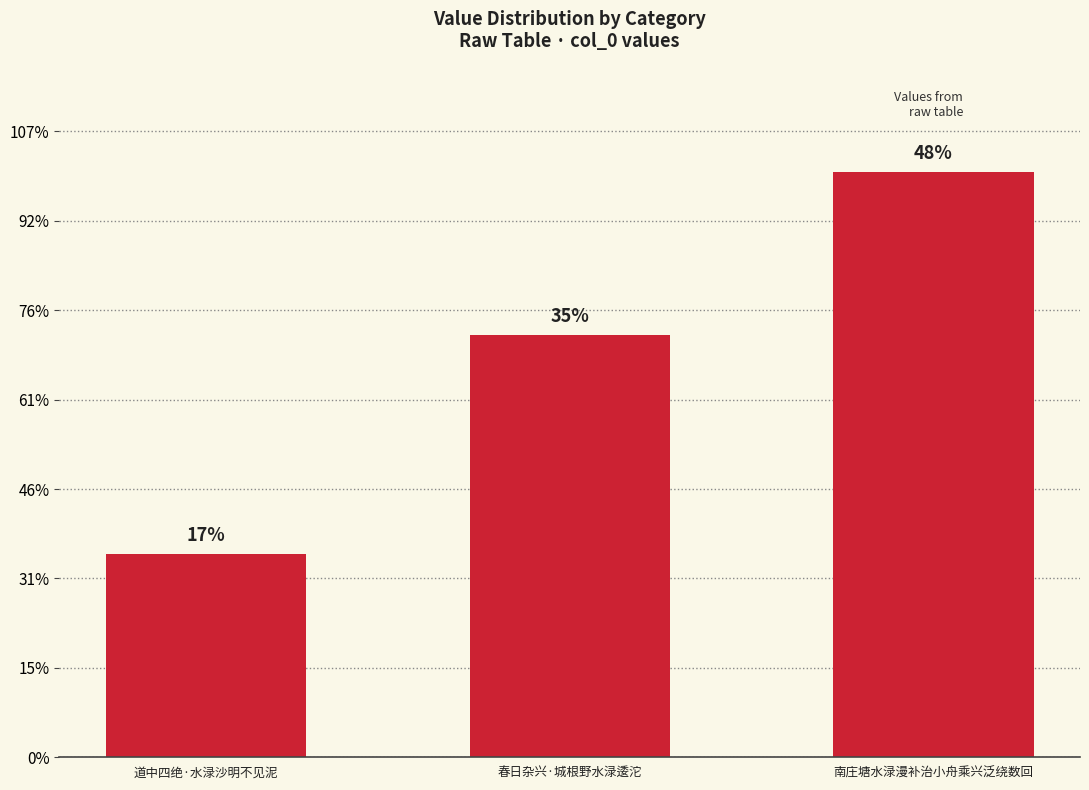

Which category has the lowest value across all series?

道中四绝·水渌沙明不见泥